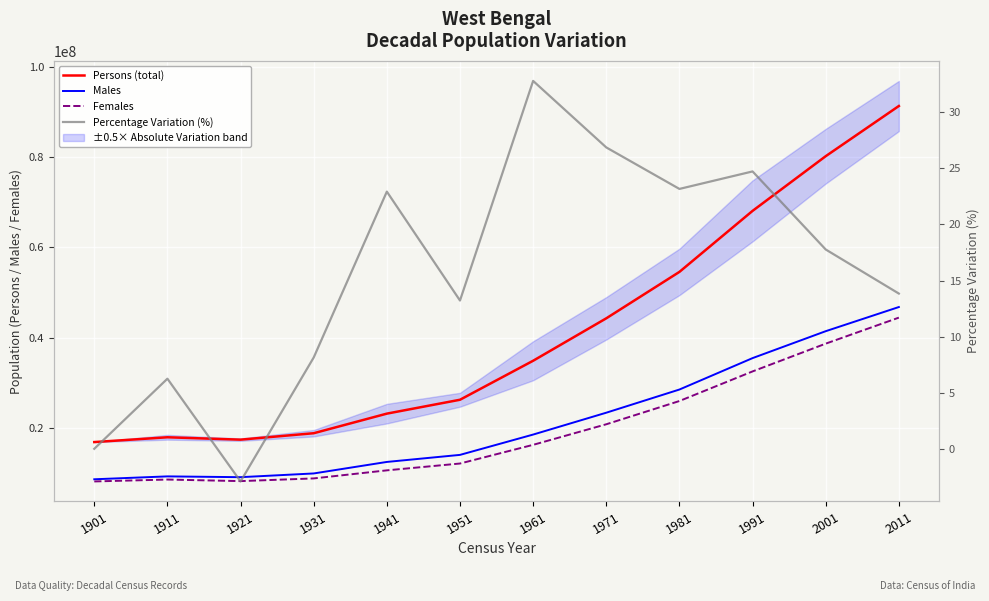

What is the highest value of the Males series?

46809027.0